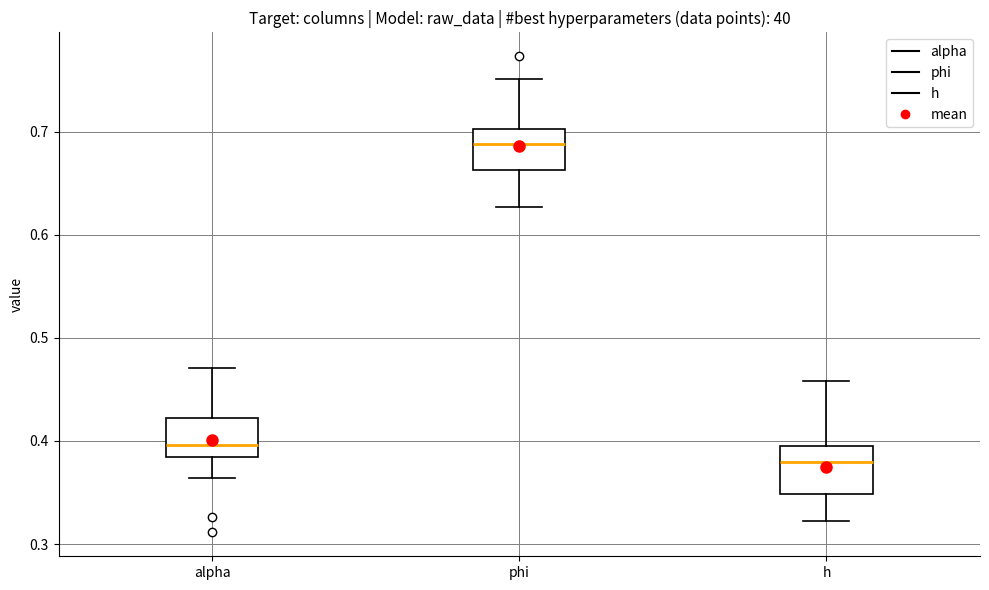

Which box's median line is the highest?

phi